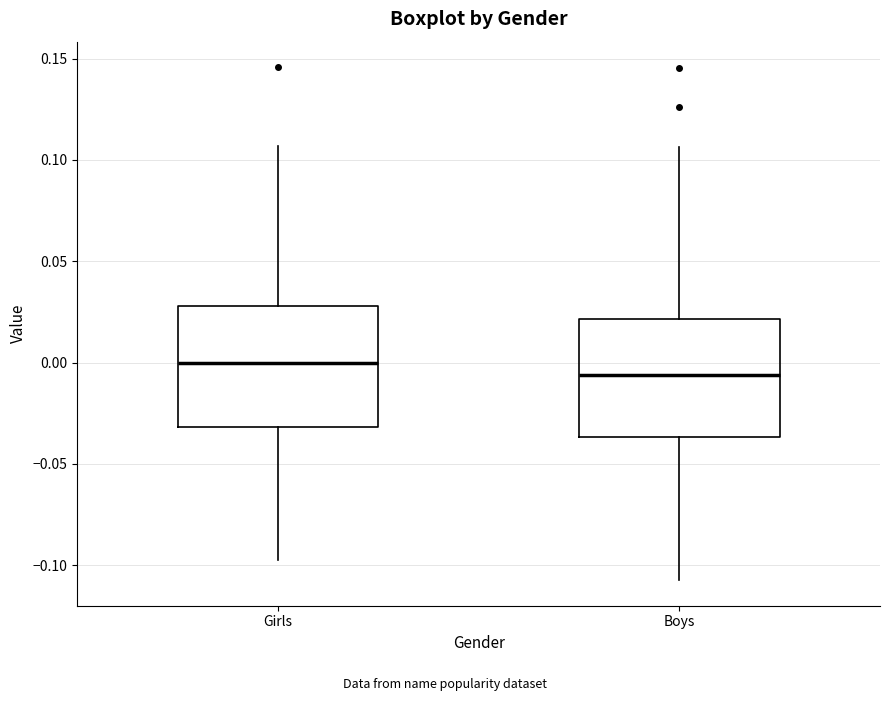

Which box's median line is the highest?

Girls